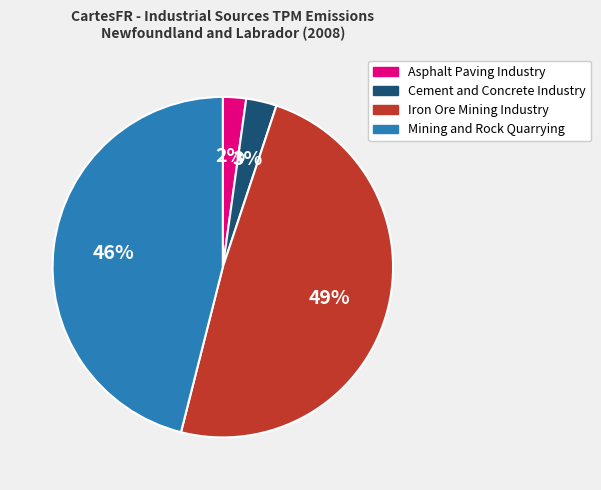

The Mining and Rock Quarrying slice represents 58% of the pie. True or false?

False